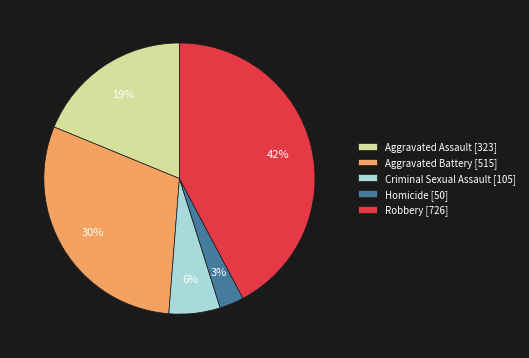

To the nearest percent, what is the difference between the largest and smallest slice percentages?

39%